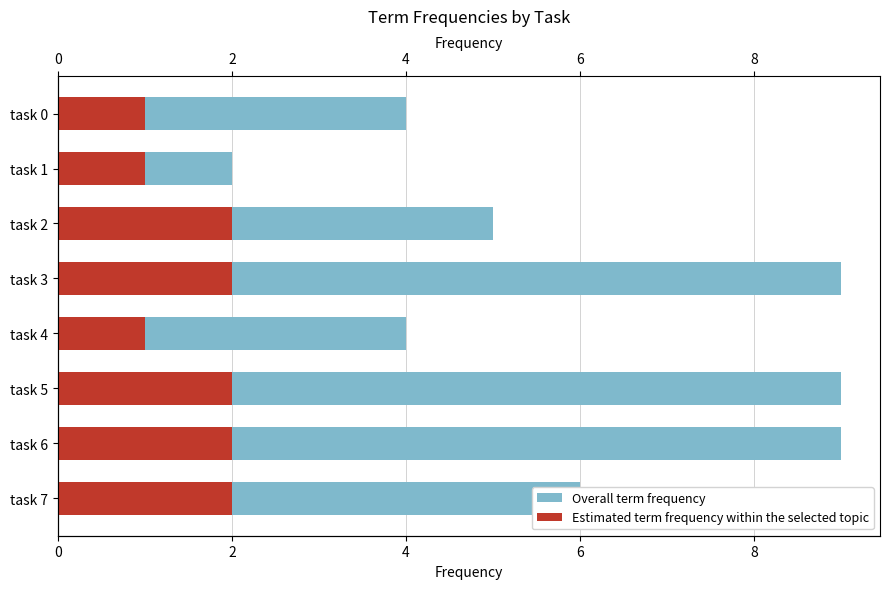

Rank the series by their average value, from highest to lowest.

Overall term frequency, Estimated term frequency within the selected topic